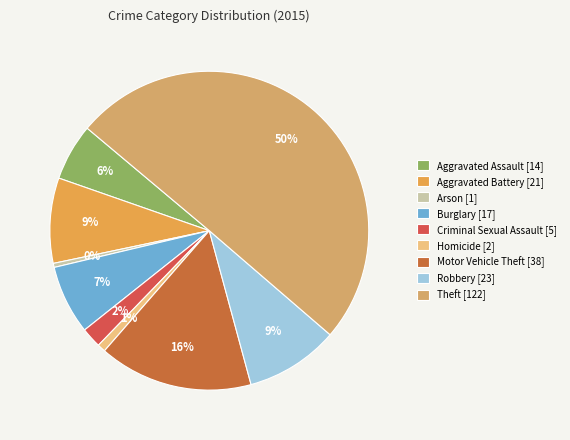

Which slice represents more than half of the pie?

Theft